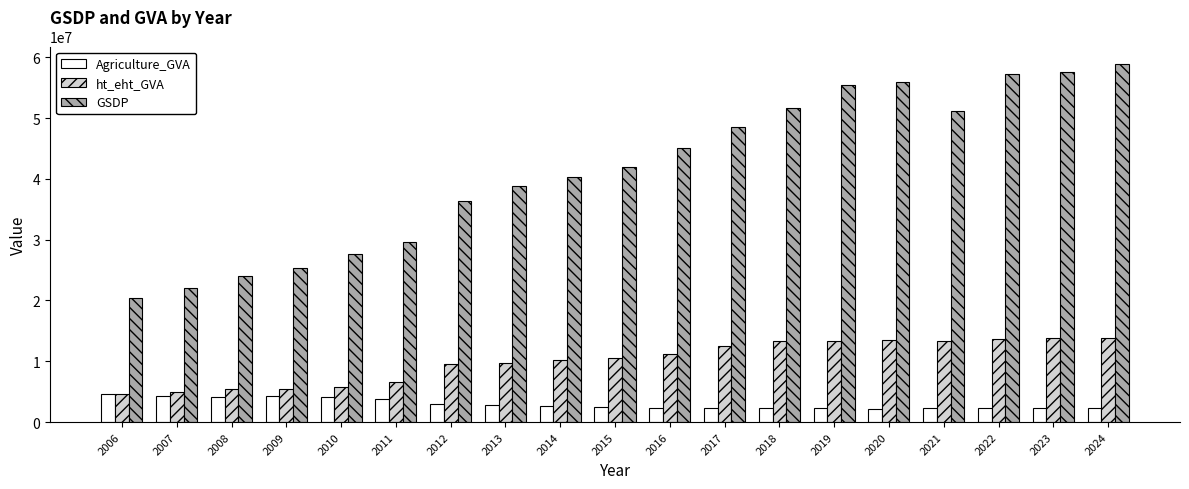

Are the bars grouped side by side (vs. stacked)?

Yes